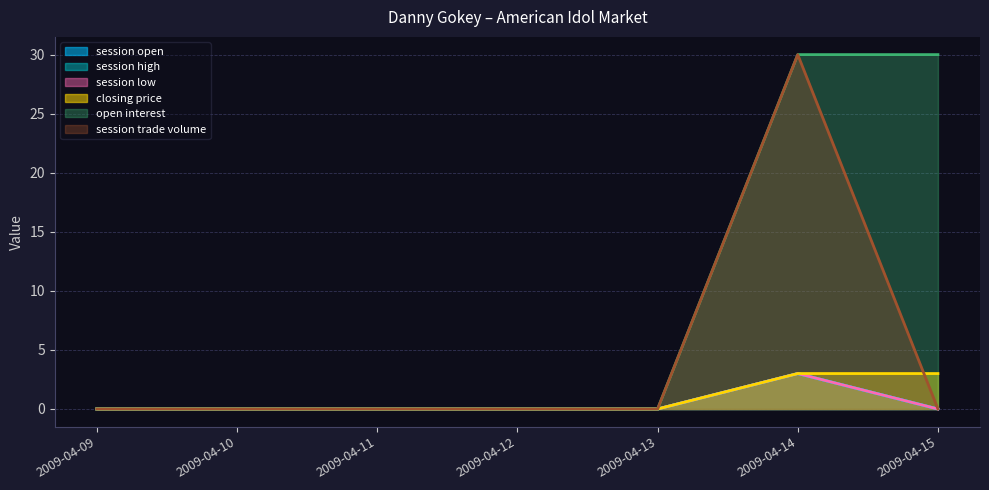

Does the chart display data point markers on the line(s)?

No